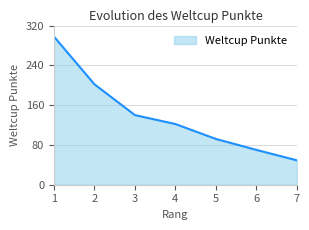

Reading left to right, extract all data points from this chart.

1=298	2=202	3=140	4=122	5=92	6=70	7=49